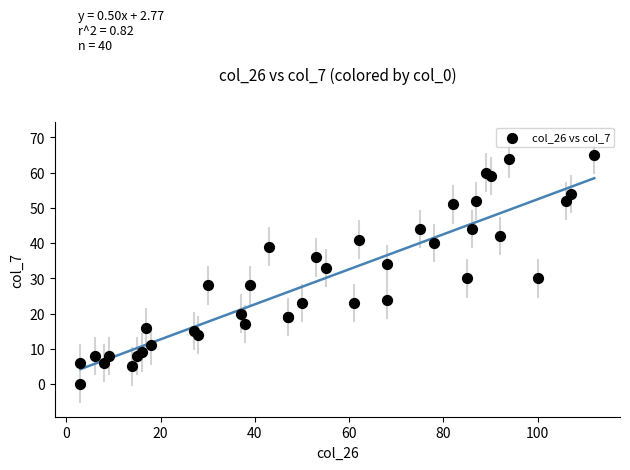

What Y value in the scatter plot is closest to 32?

33